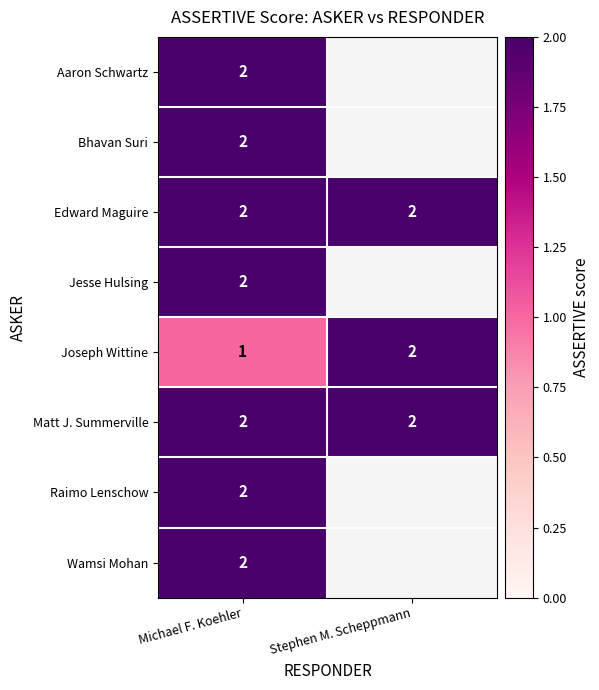

Is it true that Joseph Wittine equals 1 at Michael F. Koehler?

True